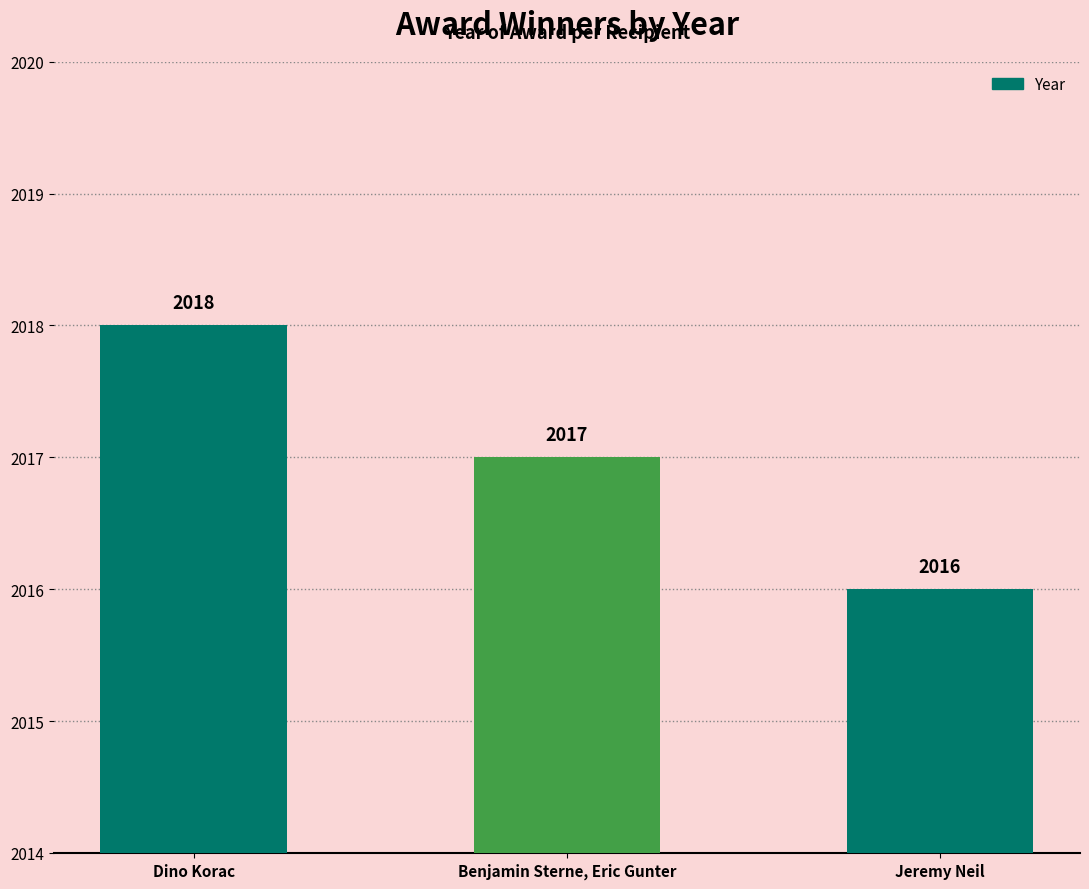

What is the label of the 3rd bar from the right?

Dino Korac